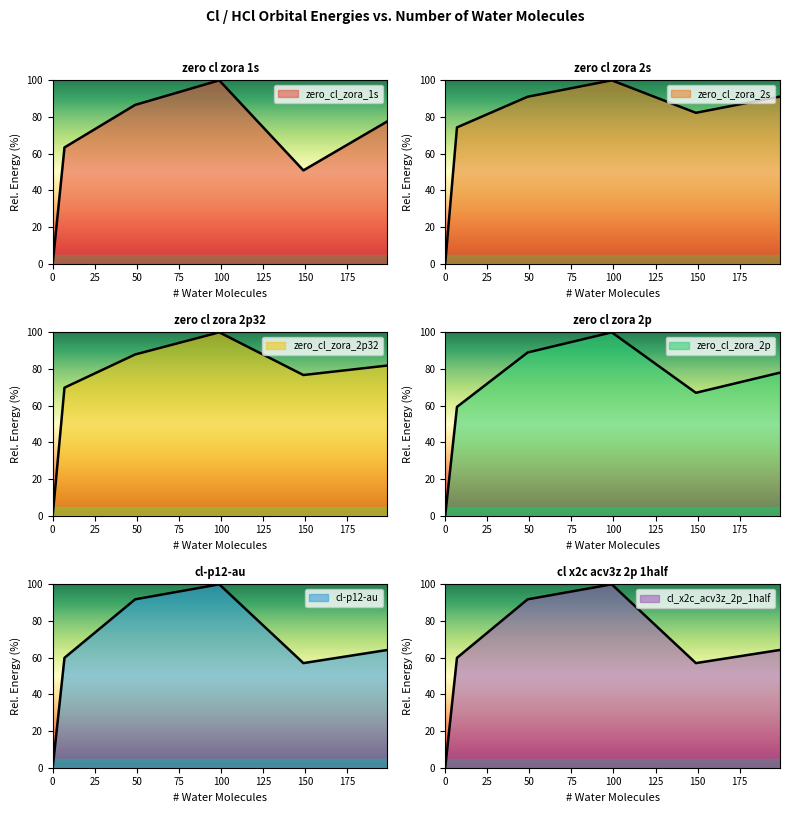

Is it true that zero_cl_zora_1s equals 50.9 at 149?

True